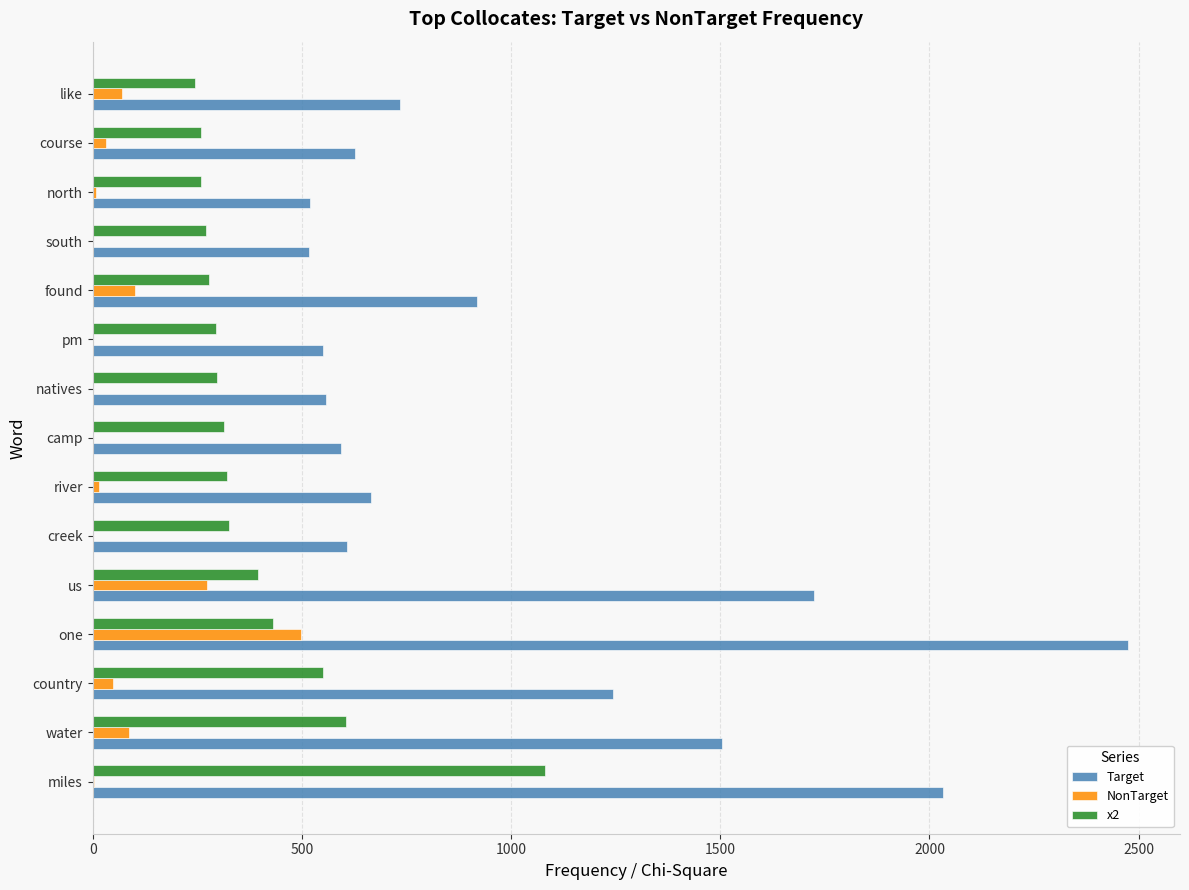

What is the greatest value displayed?

2475.0